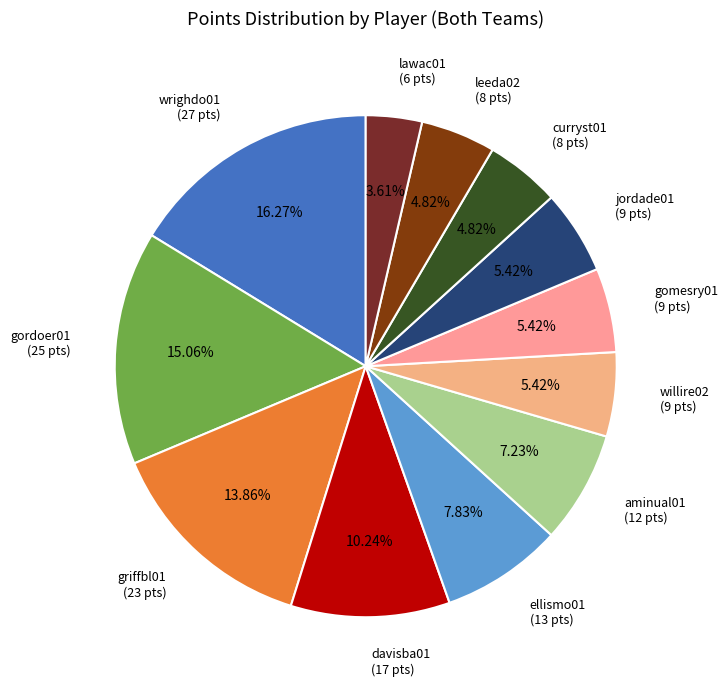

Is the sum of griffbl01 (23 pts) and gomesry01 (9 pts) greater than half?

No